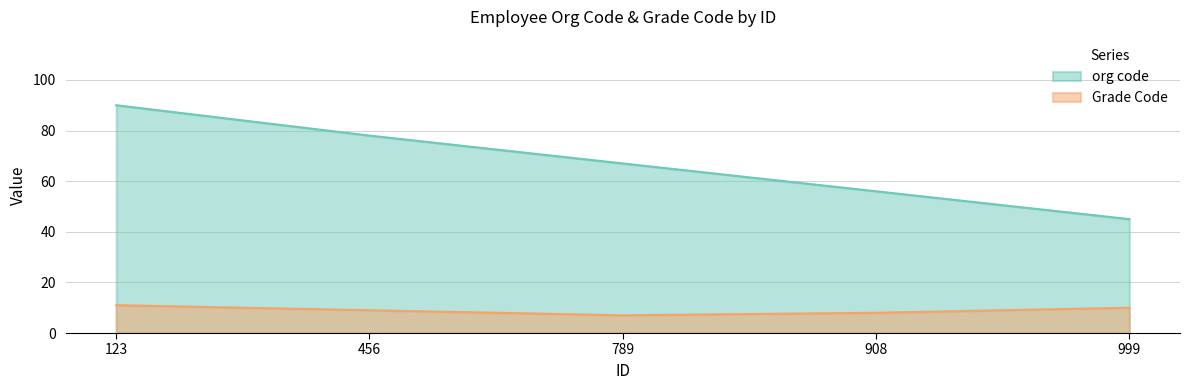

Which series has the widest spread of values?

org code